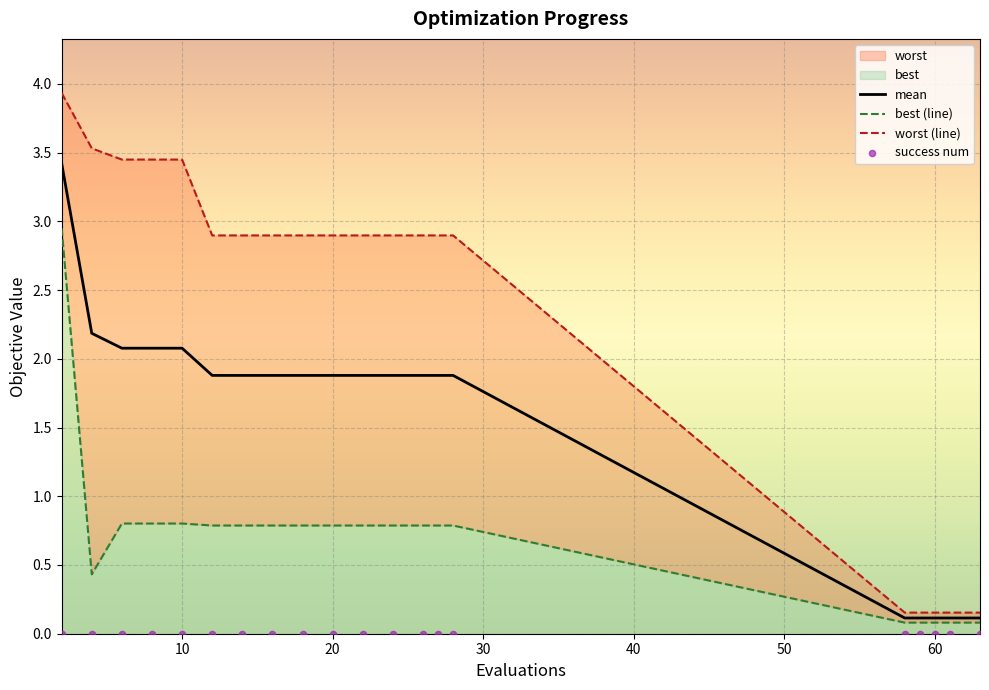

Which series has the largest Y range (max minus min)?

worst (line)